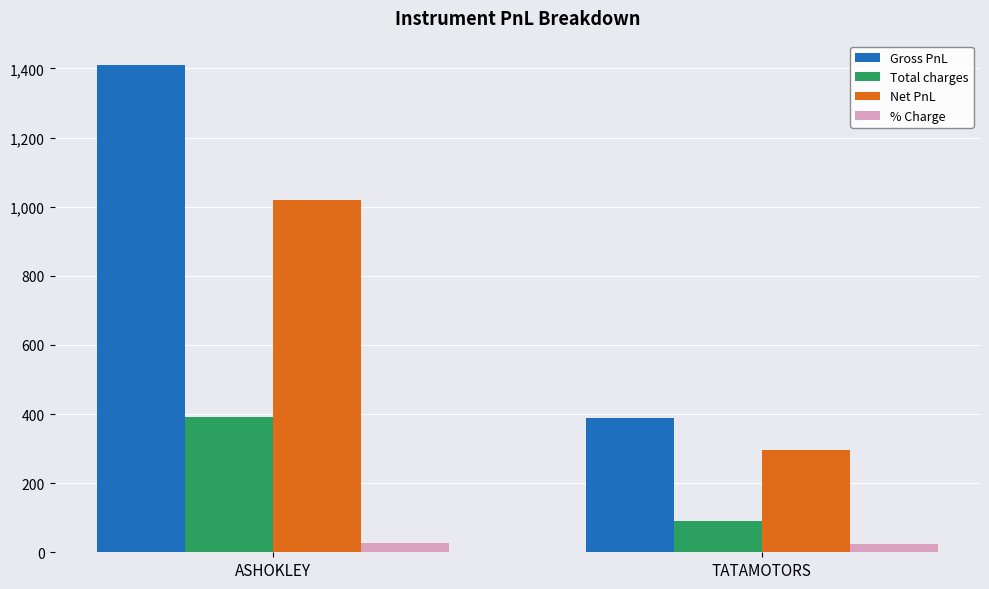

At which label does Total charges reach its minimum?

TATAMOTORS